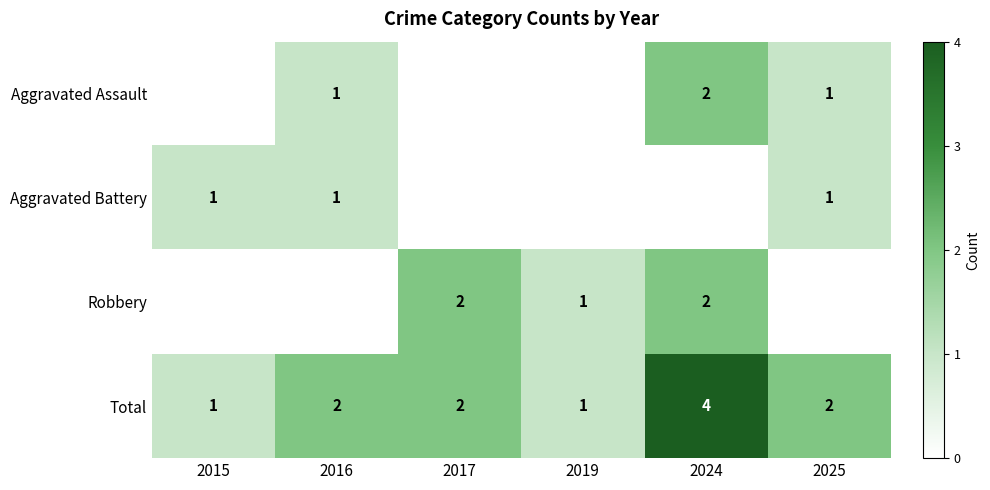

How many data points does each series have?

6